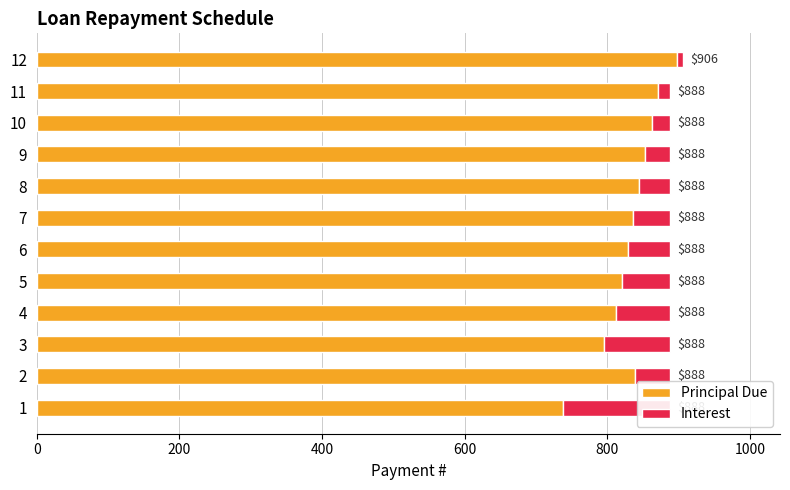

What is the average value of the Principal Due series?

833.3